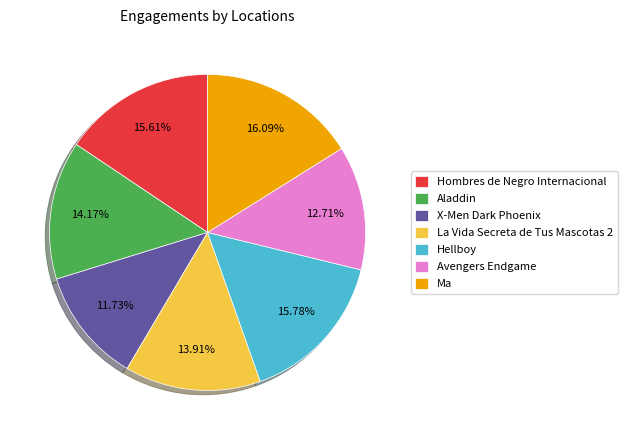

Approximately how many times larger is the value at Avengers Endgame compared to La Vida Secreta de Tus Mascotas 2?

0.9